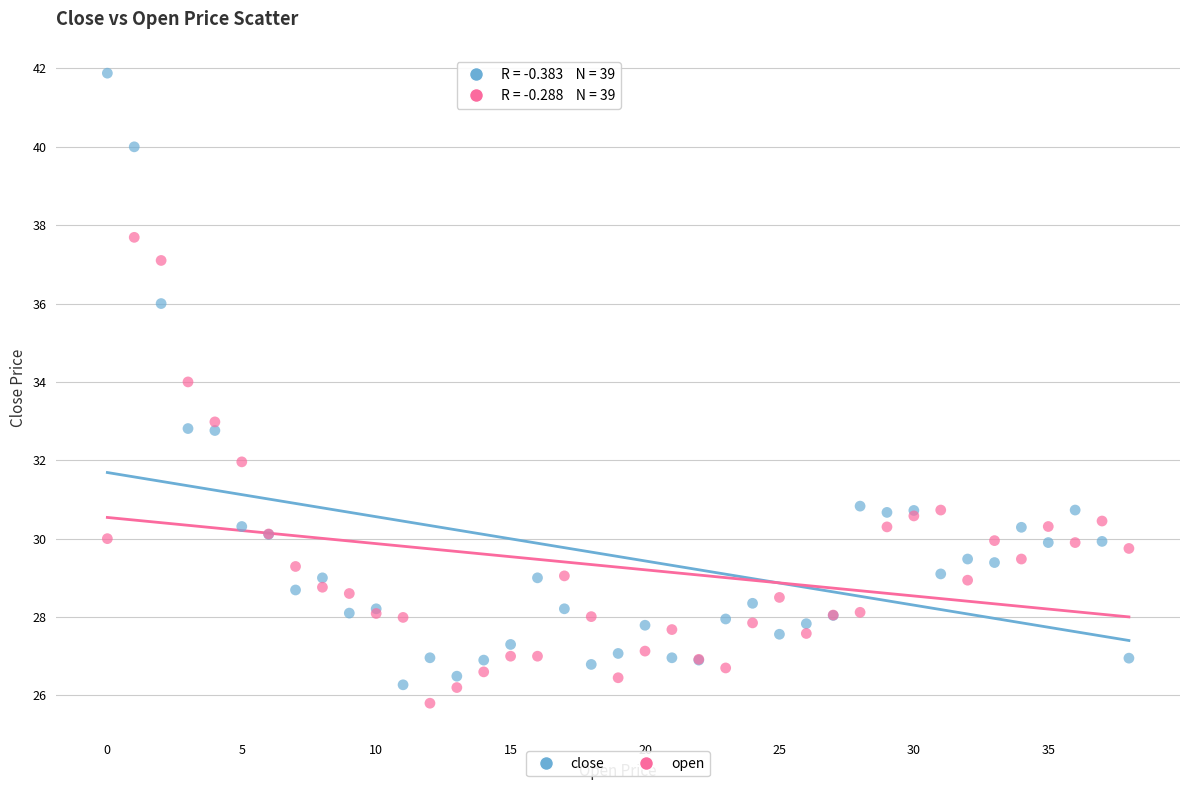

What are all the series names shown in the legend?

close, open